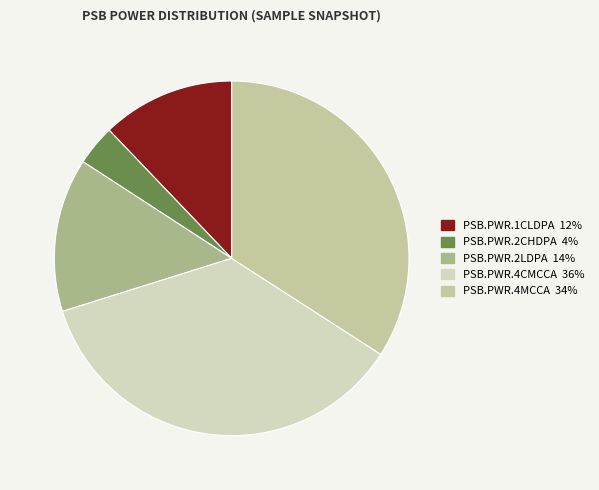

How many segments does this pie chart have?

5